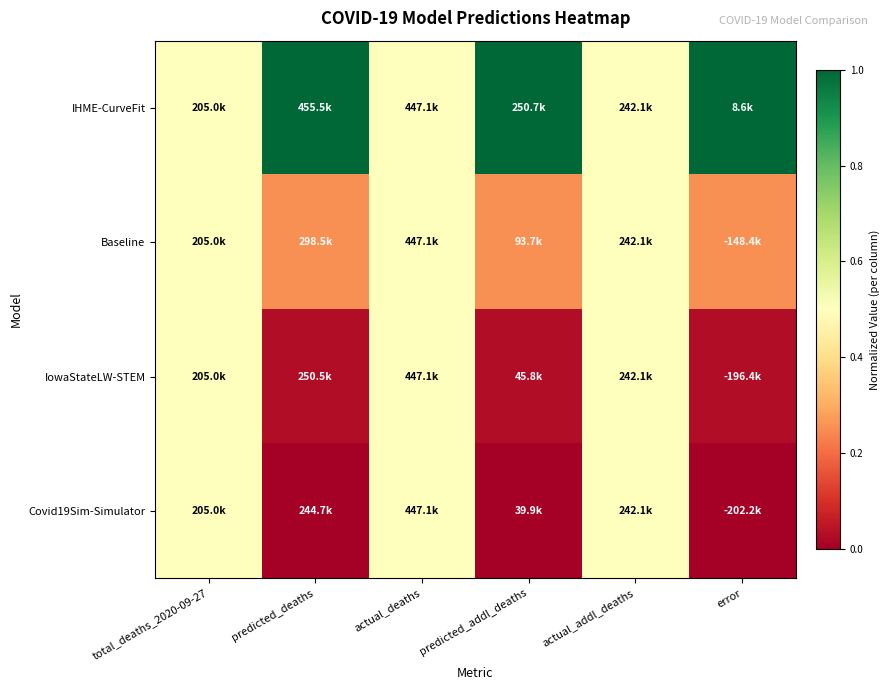

What is the greatest value displayed?

1.0